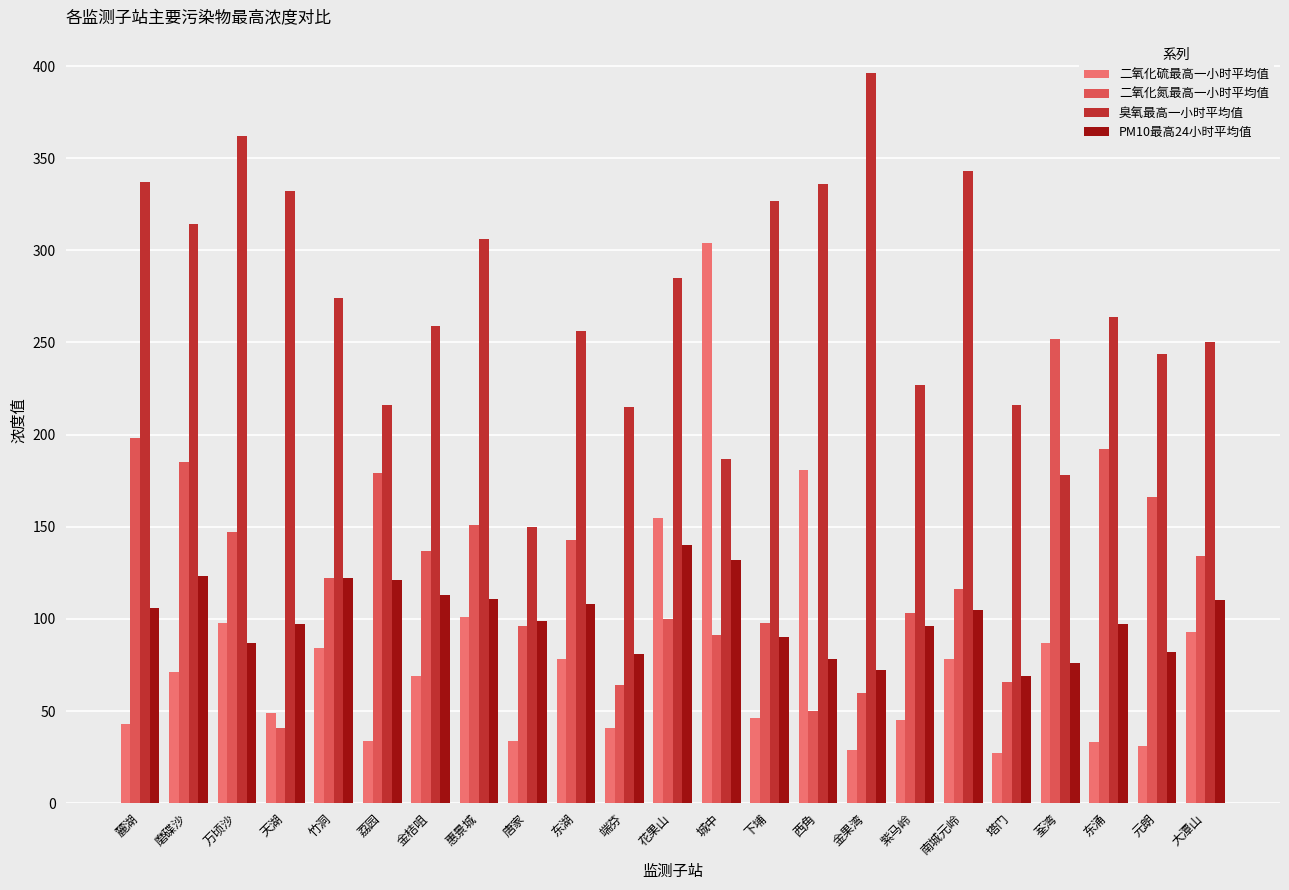

What is the difference between the highest and lowest values at 元朗?

213